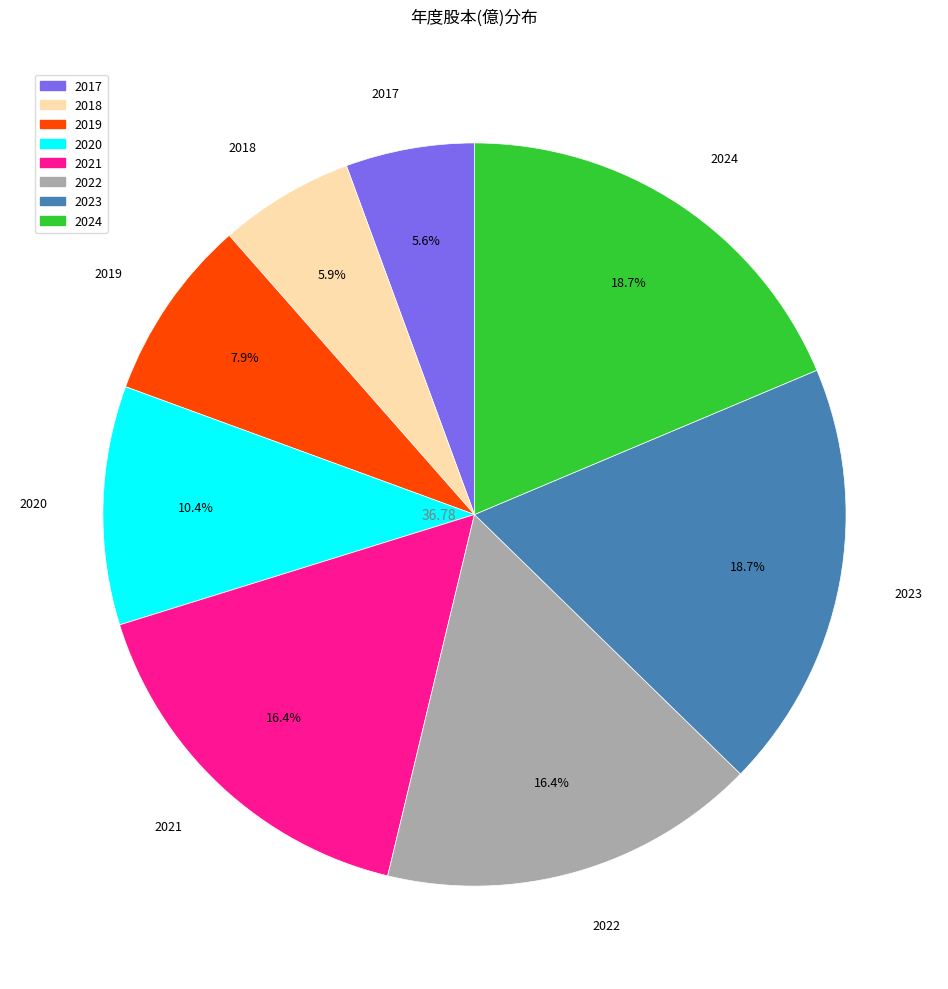

The 2024 slice represents 19% of the pie. True or false?

True